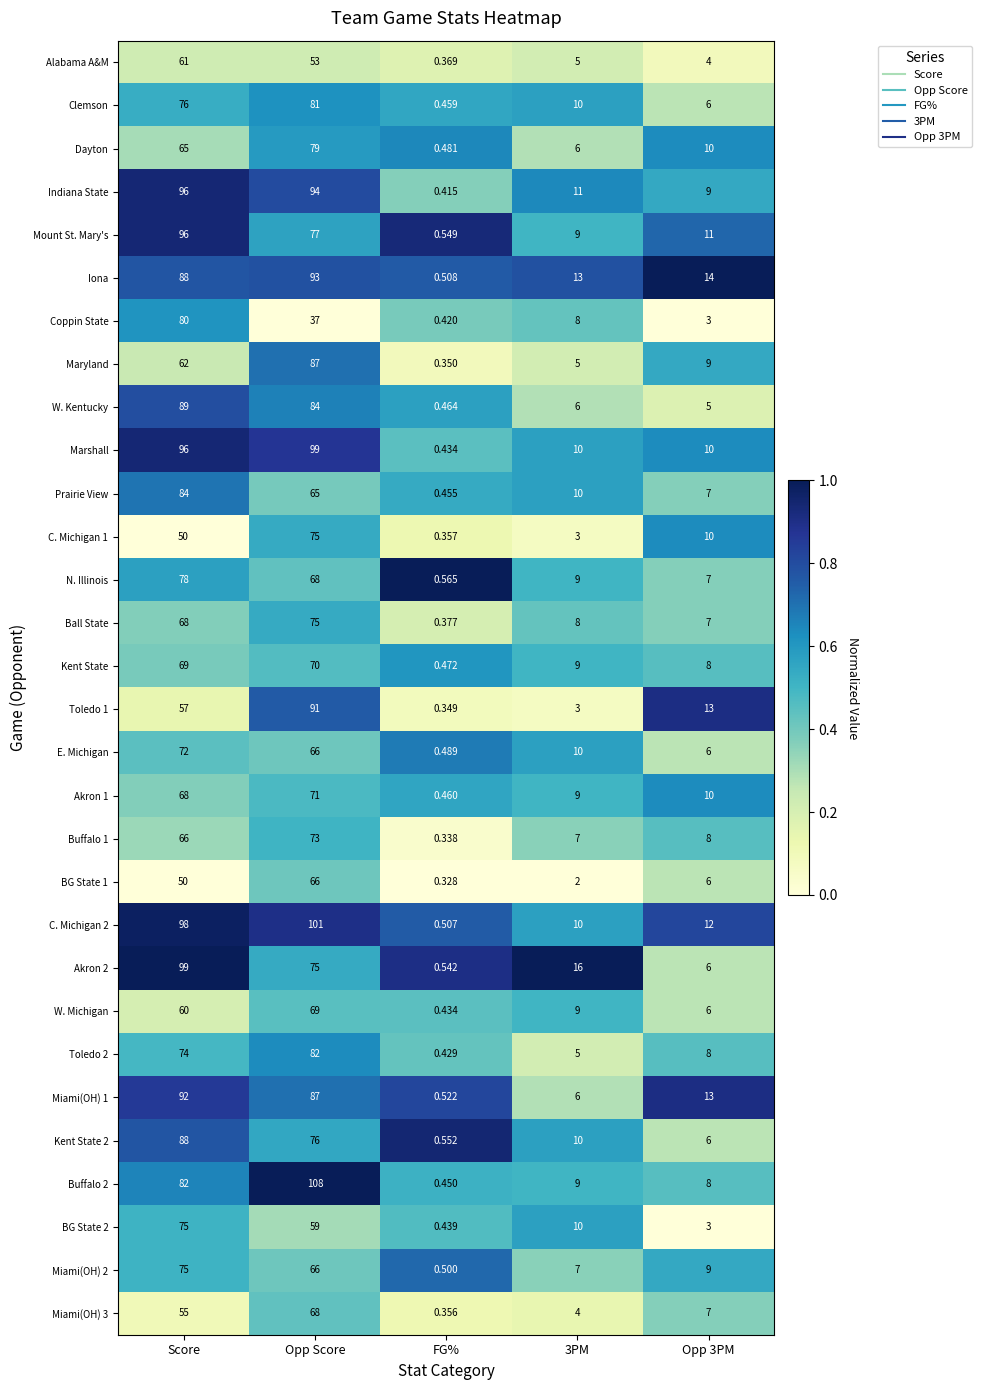

Is the value of Mount St. Mary's at Opp Score greater than the value of Ball State at Opp Score?

Yes